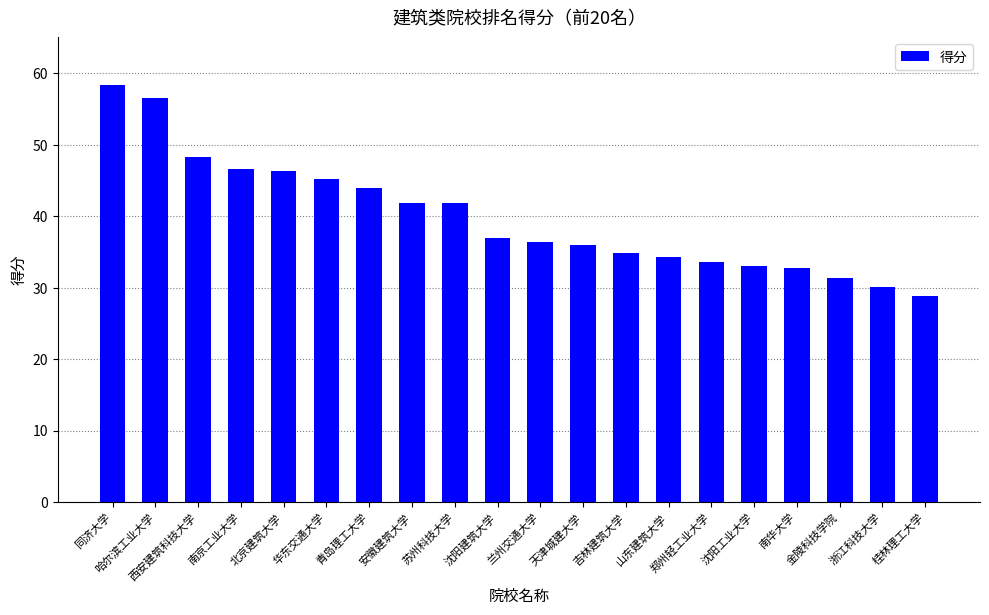

What is the label of the 8th bar from the right?

吉林建筑大学